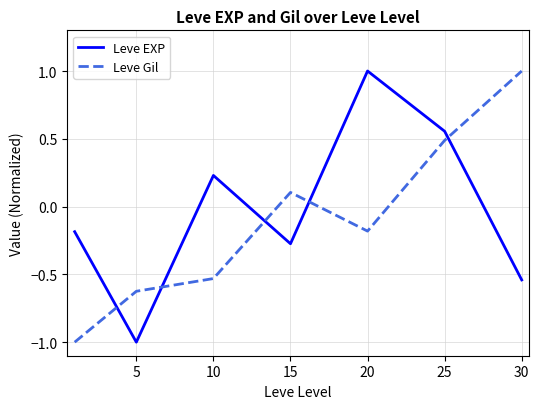

What is the difference between the second highest and second lowest values in the Leve EXP series?

1.1